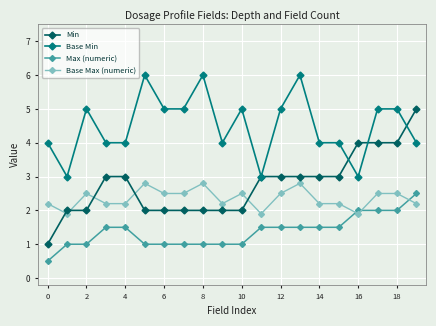

Which series has the largest total across all categories?

Base Min